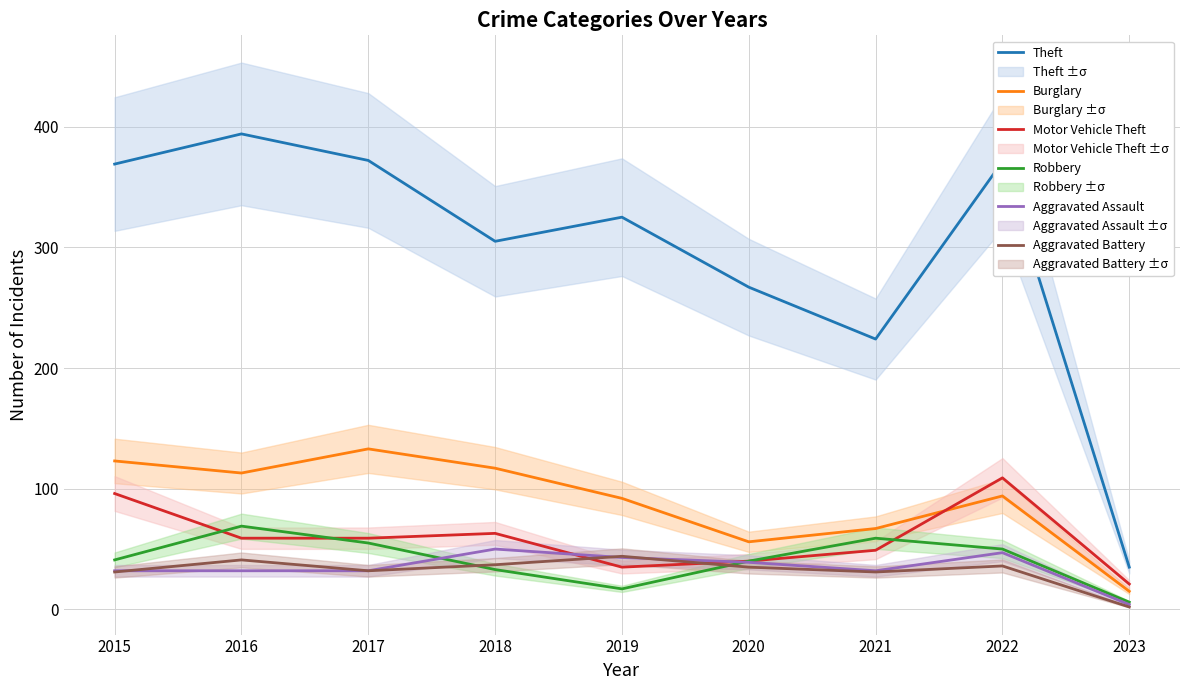

What is the value of the Aggravated Battery point at the 1st from the left?

31